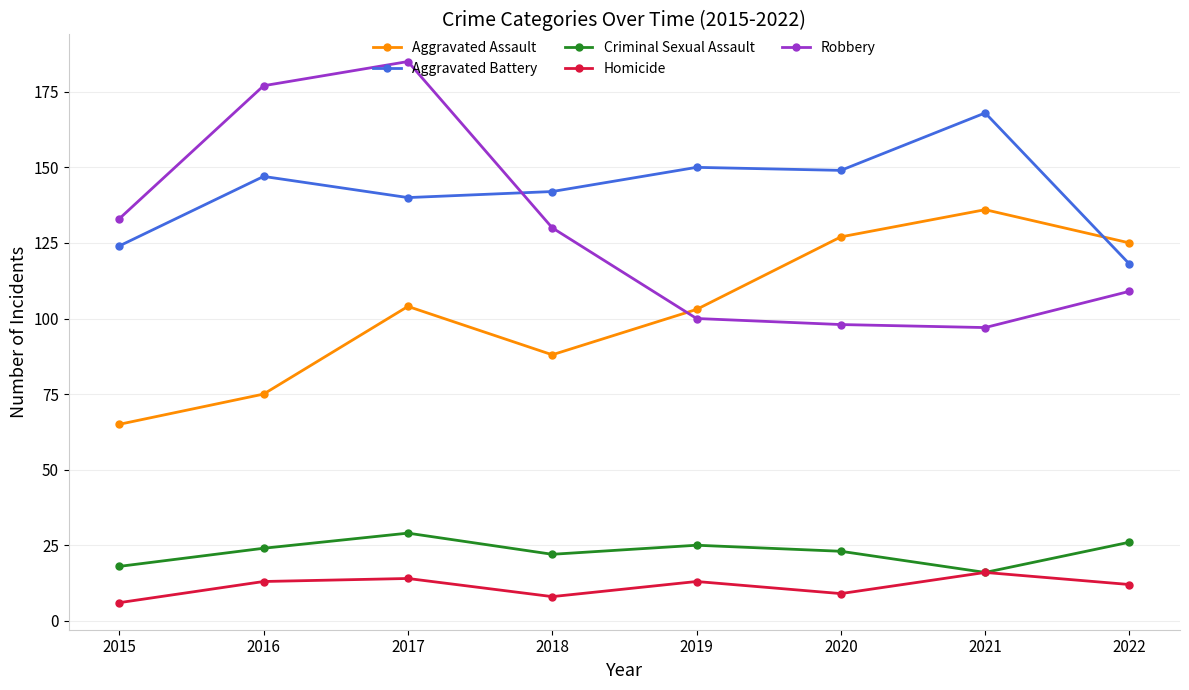

How many interior local peaks does the Robbery series have?

1